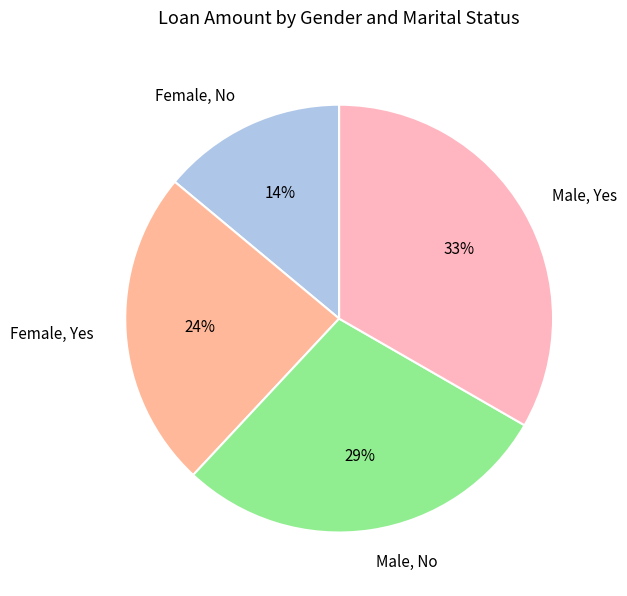

What percentage is the Female, Yes slice, to the nearest percent?

24%